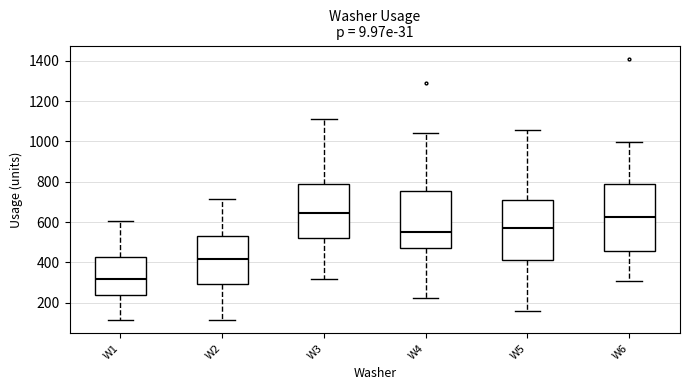

Reading left to right, read every box against the y-axis: the position of its median line, the range the box covers, and the ends of its whiskers. The values are not printed on the chart, so give them approximately, as read against the axis.

W1: median 320, box 240 to 420, whiskers 120 to 600
W2: median 420, box 300 to 540, whiskers 120 to 720
W3: median 640, box 520 to 800, whiskers 320 to 1120
W4: median 560, box 480 to 760, whiskers 220 to 1040
W5: median 580, box 420 to 700, whiskers 160 to 1060
W6: median 620, box 460 to 780, whiskers 300 to 1000